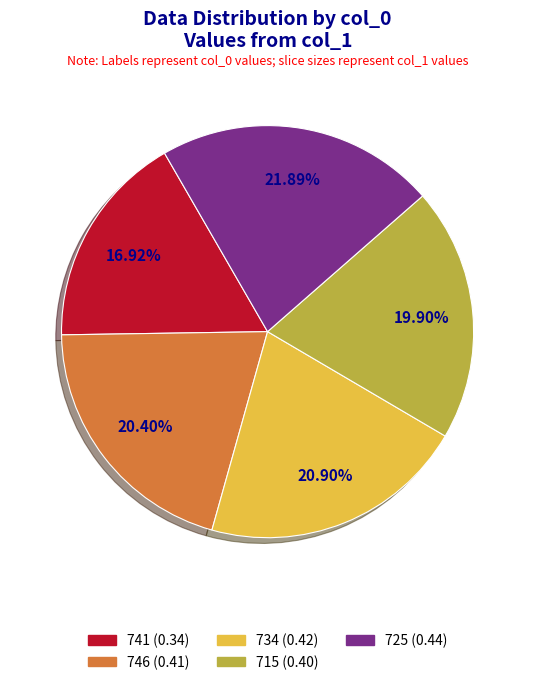

To the nearest percent, what is the combined percentage of 734 and 725?

43%